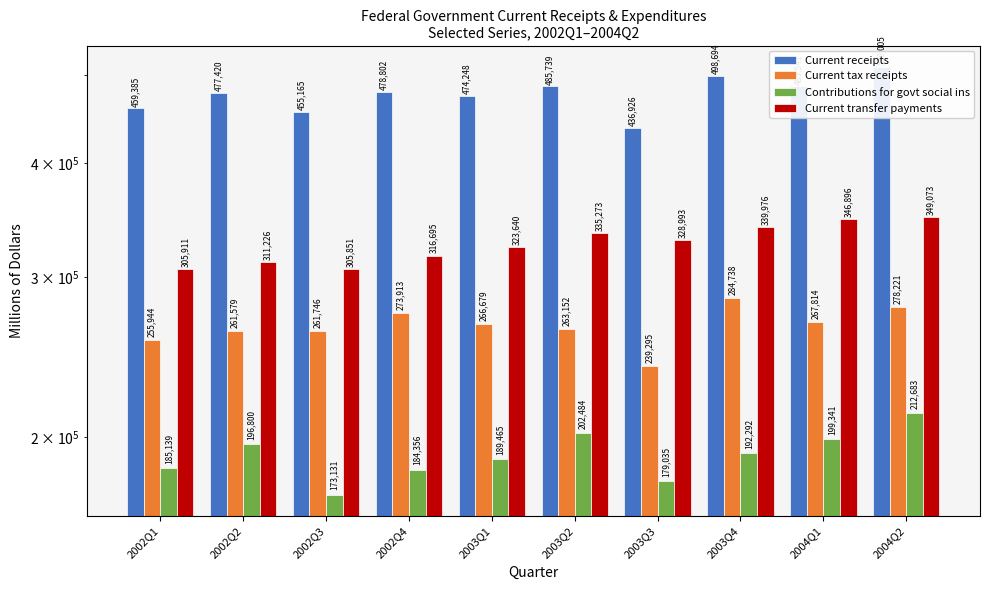

What is the label of the 4th bar from the right?

2003Q3